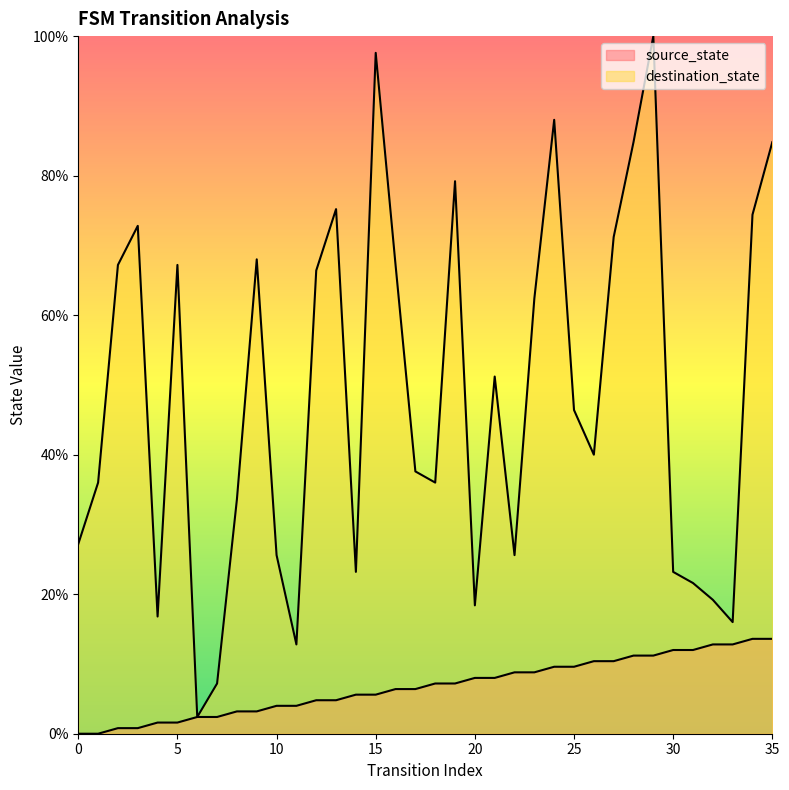

What is the difference between the highest and lowest values at 5?

65.6